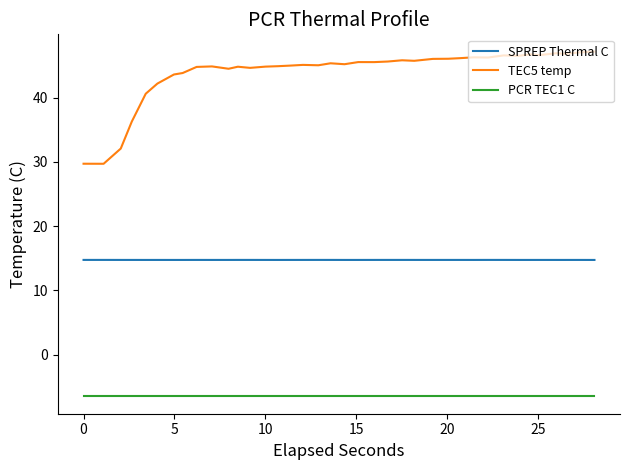

List the series in order of their overall mean, highest first.

TEC5 temp, SPREP Thermal C, PCR TEC1 C